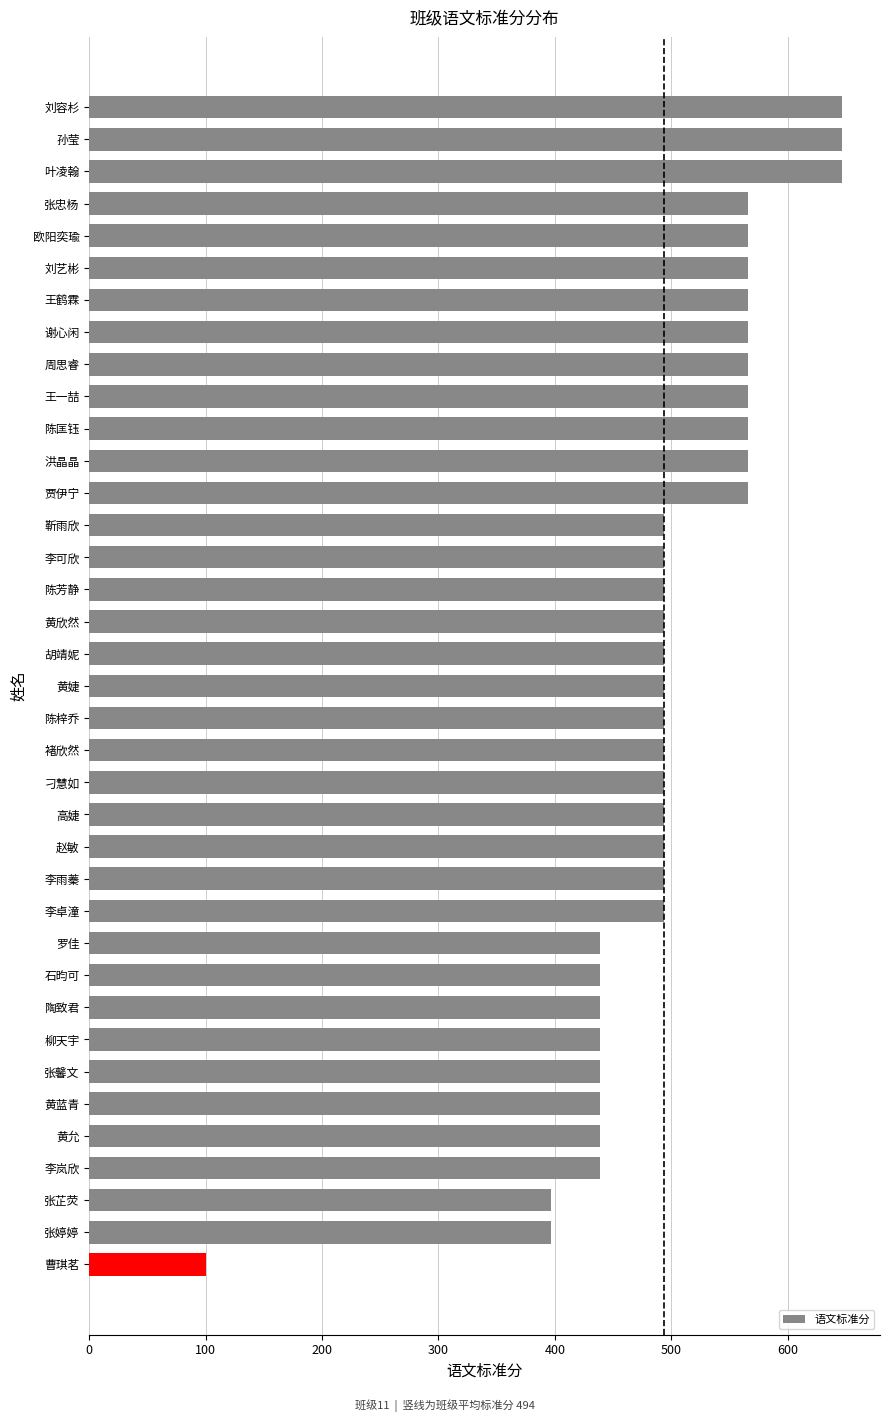

What is the label of the 2nd bar from the top?

孙莹